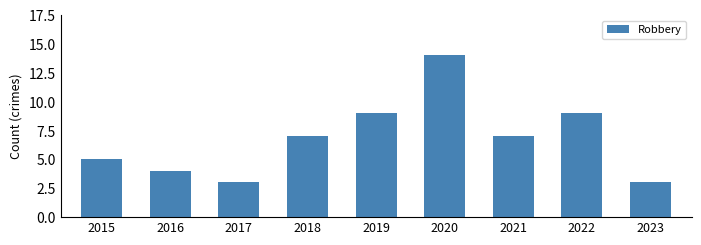

What value does the data have at 2017?

3